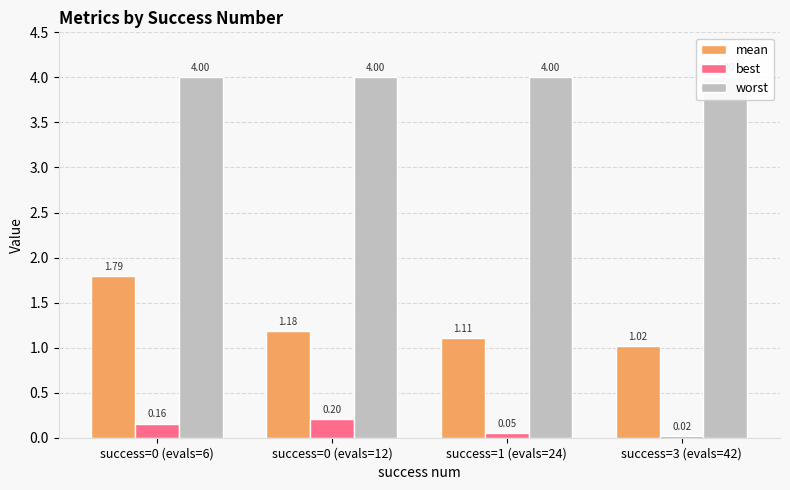

The worst series shows 6.4 at success=1 (evals=24). True or false?

False